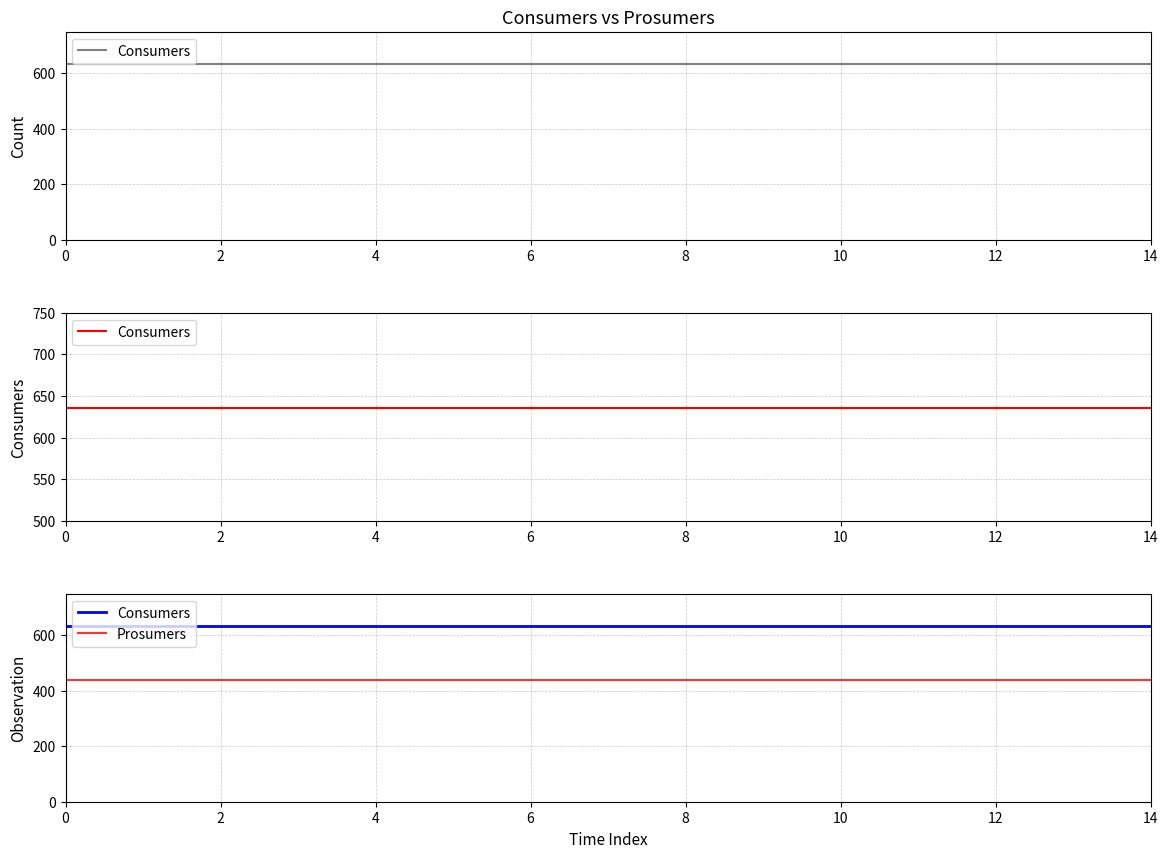

Which series has the largest range (max minus min)?

Consumers